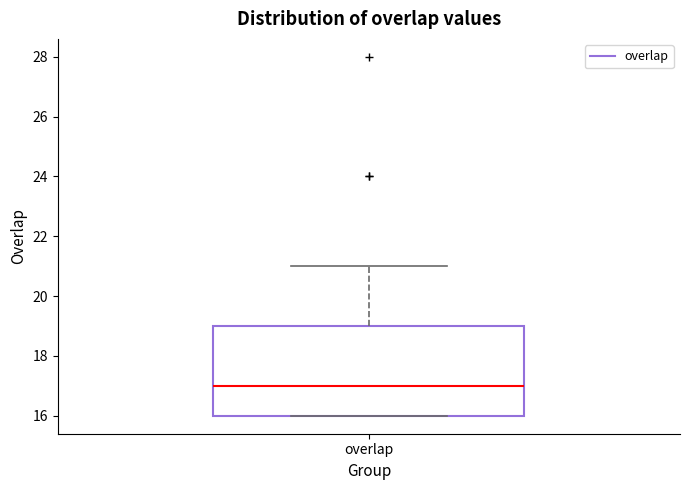

Read this box plot against the y-axis: the position of the median line, the range covered by the box, and the ends of both whiskers. The values are not printed on the chart, so give them approximately, as read against the axis.

median 17, box 16 to 19, whiskers 16 to 21